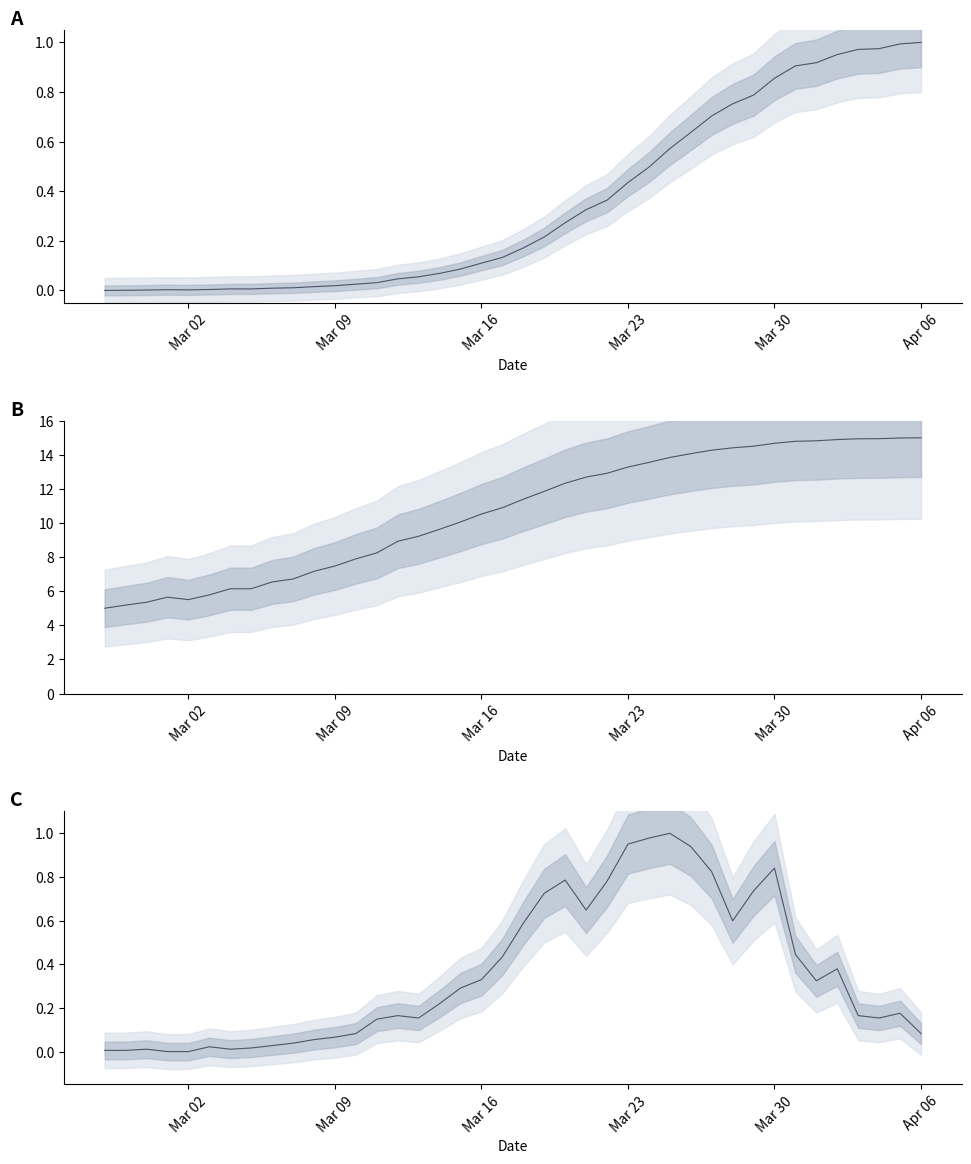

What is the difference between the second highest and minimum values?

1.0